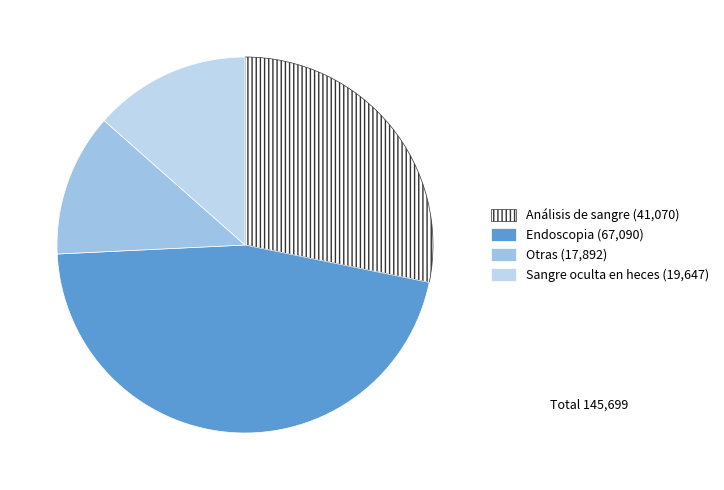

To the nearest percent, what portion does Sangre oculta en heces represent?

13%